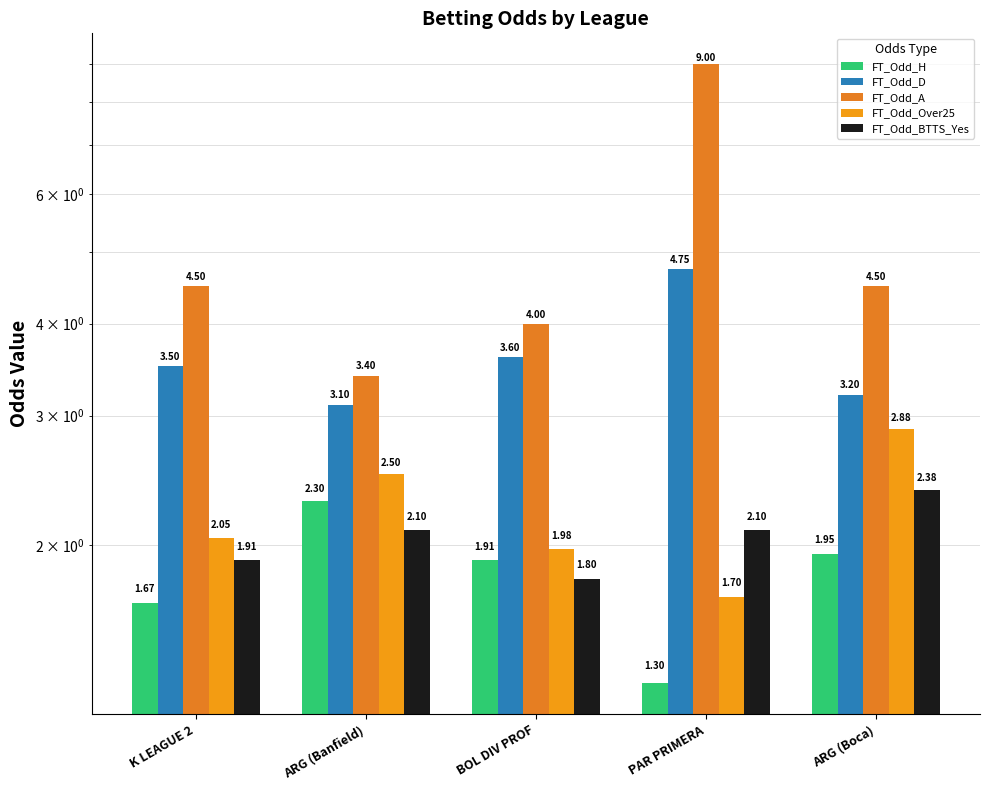

How many bars are there in total?

25